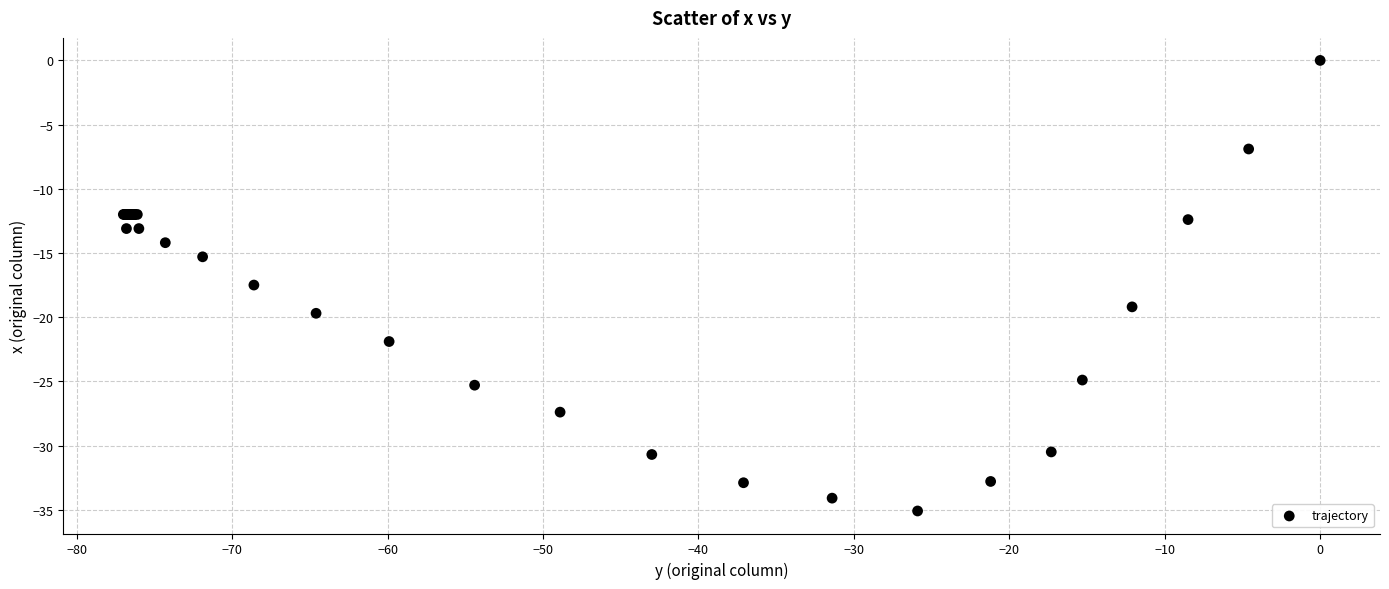

What Y value in the scatter plot is closest to -17?

-17.5